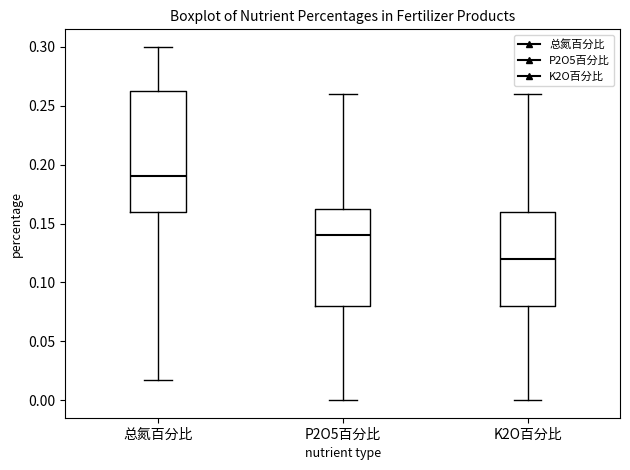

Reading left to right, transcribe this box plot: for each box, give where its median line is, the range the box spans, and where its two whiskers end, as read against the y-axis. The values are not printed on the chart, so give them approximately, as read against the axis.

总氮百分比: median 0.190, box 0.160 to 0.265, whiskers 0.015 to 0.300
P2O5百分比: median 0.140, box 0.080 to 0.165, whiskers 0.000 to 0.260
K2O百分比: median 0.120, box 0.080 to 0.160, whiskers 0.000 to 0.260